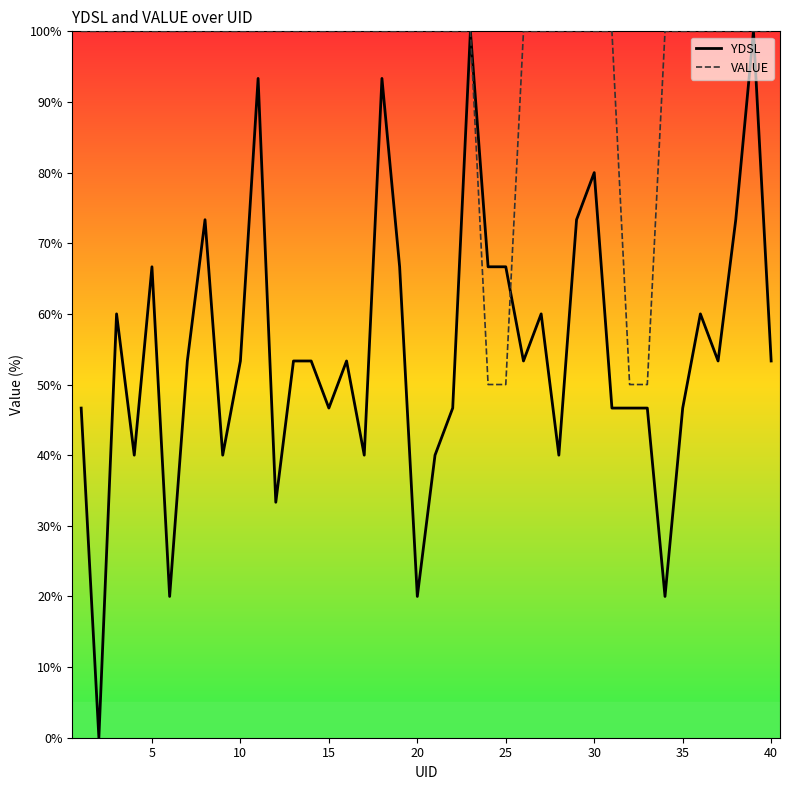

Which series has the largest range (max minus min)?

YDSL